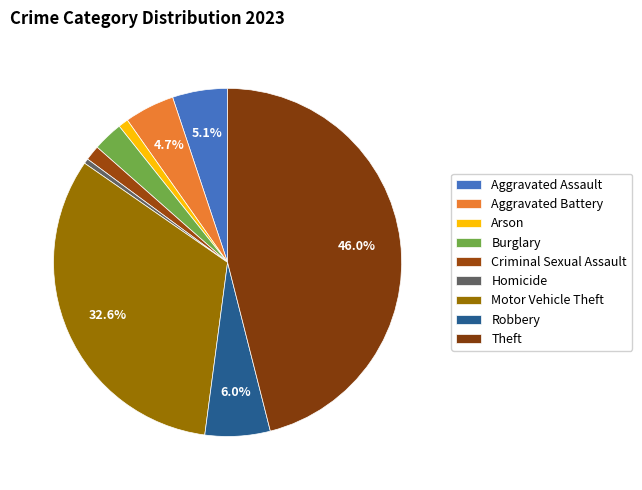

What is the largest slice in the pie chart?

Theft